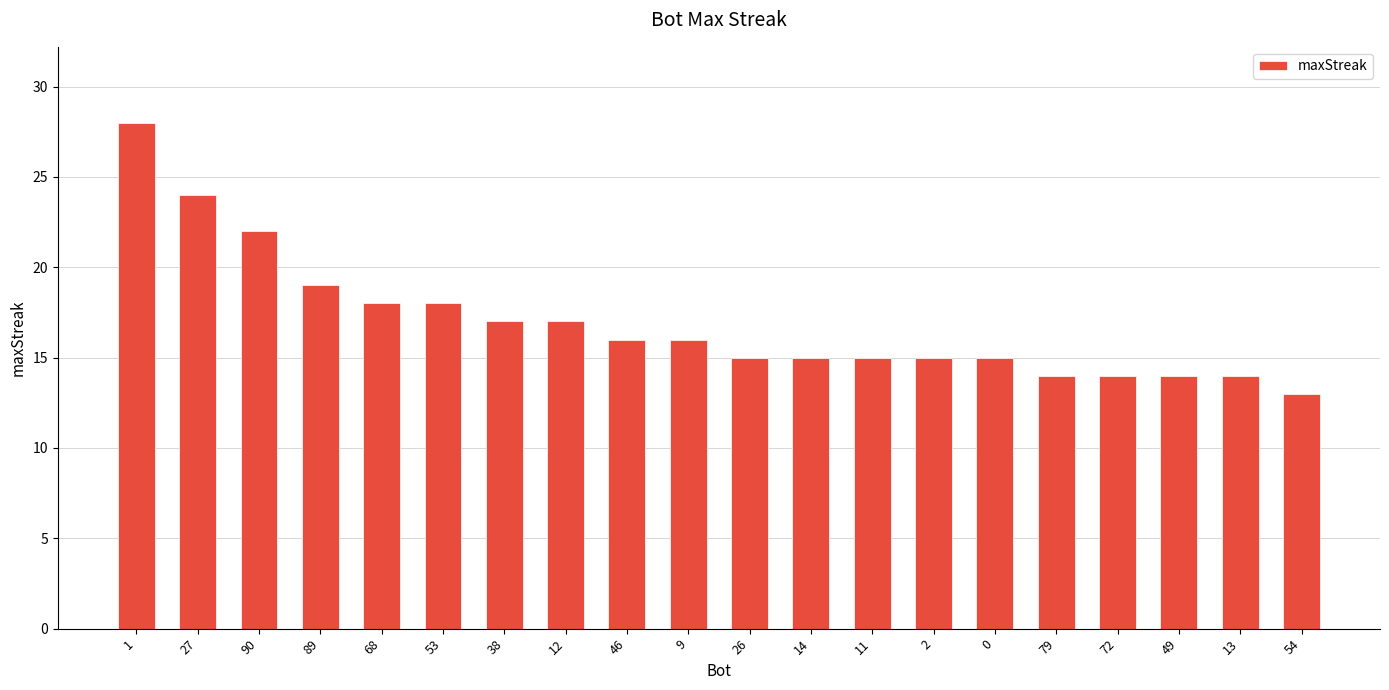

What is the difference between the second highest and second lowest values?

10